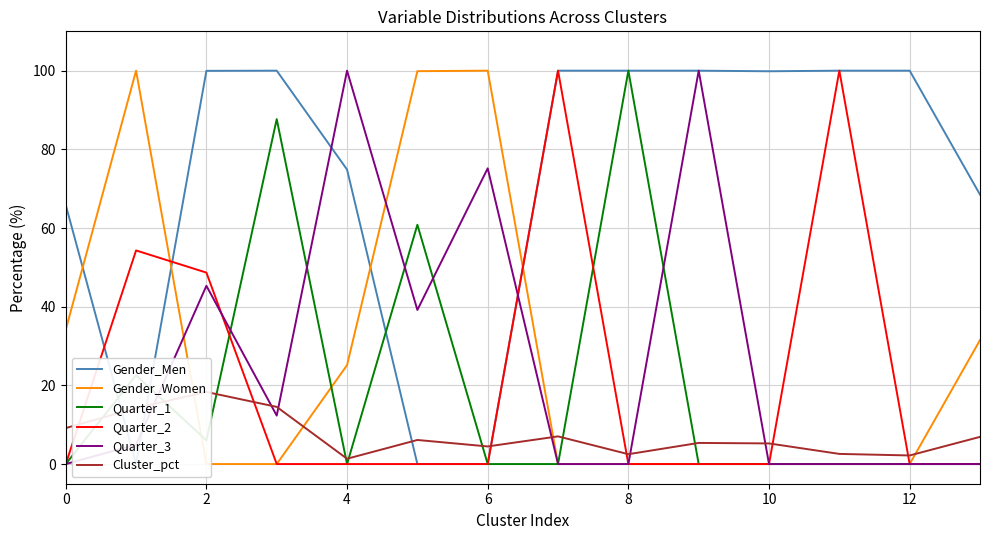

What is the highest value of the Quarter_3 series?

100.0